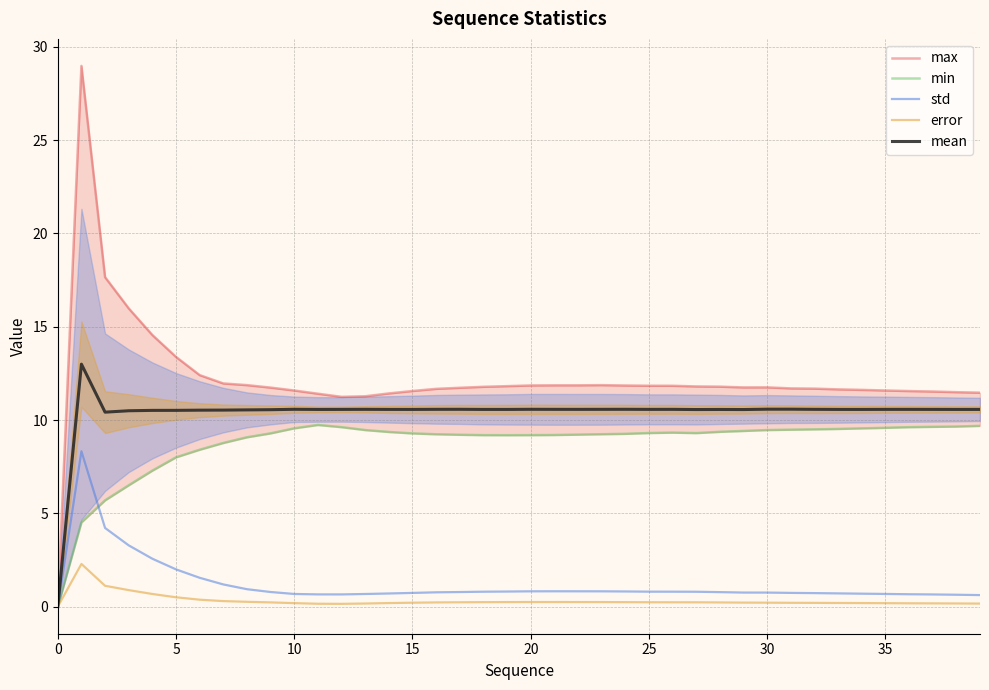

True or false: error and min cross at least once.

False